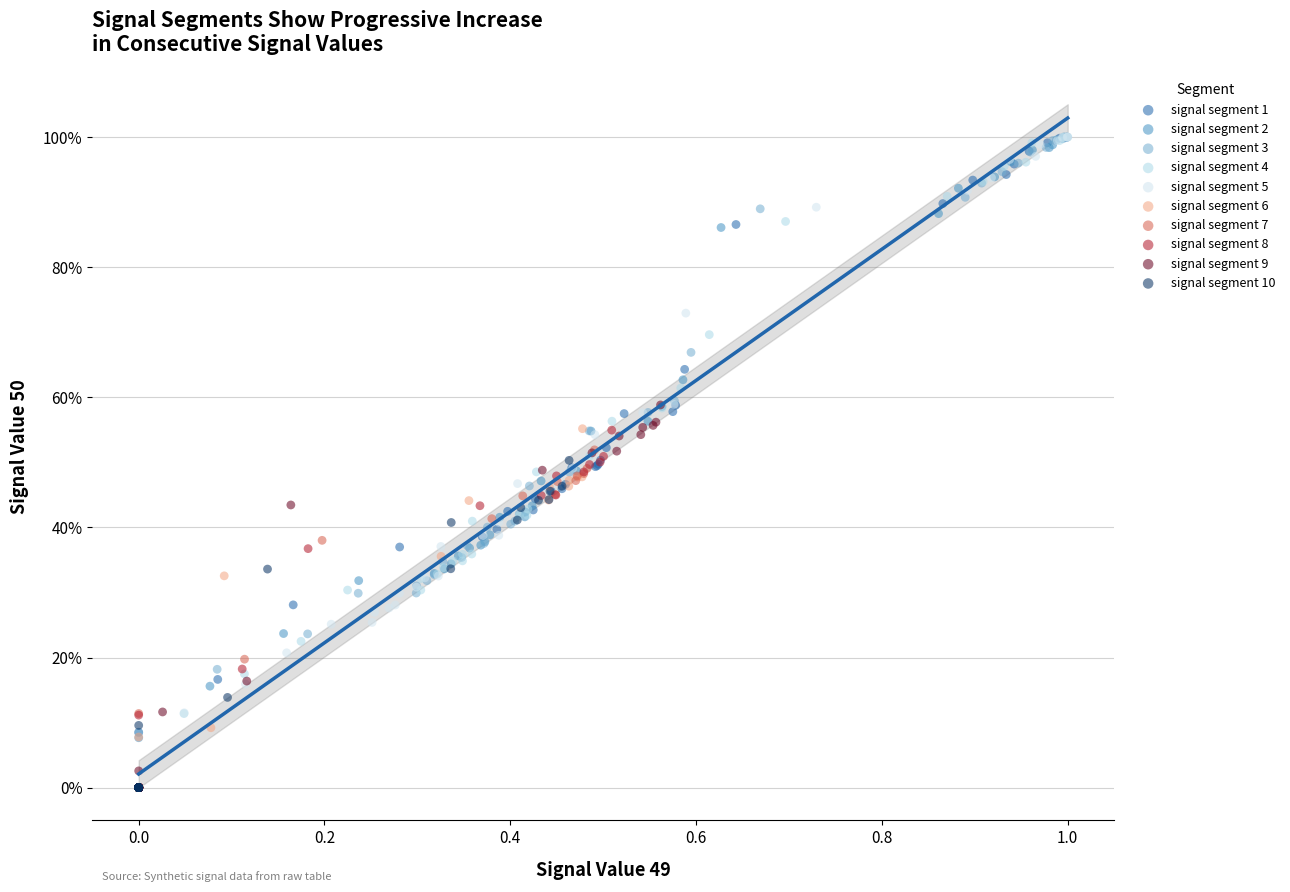

What are all the series names shown in the legend?

signal segment 1, signal segment 2, signal segment 3, signal segment 4, signal segment 5, signal segment 6, signal segment 7, signal segment 8, signal segment 9, signal segment 10